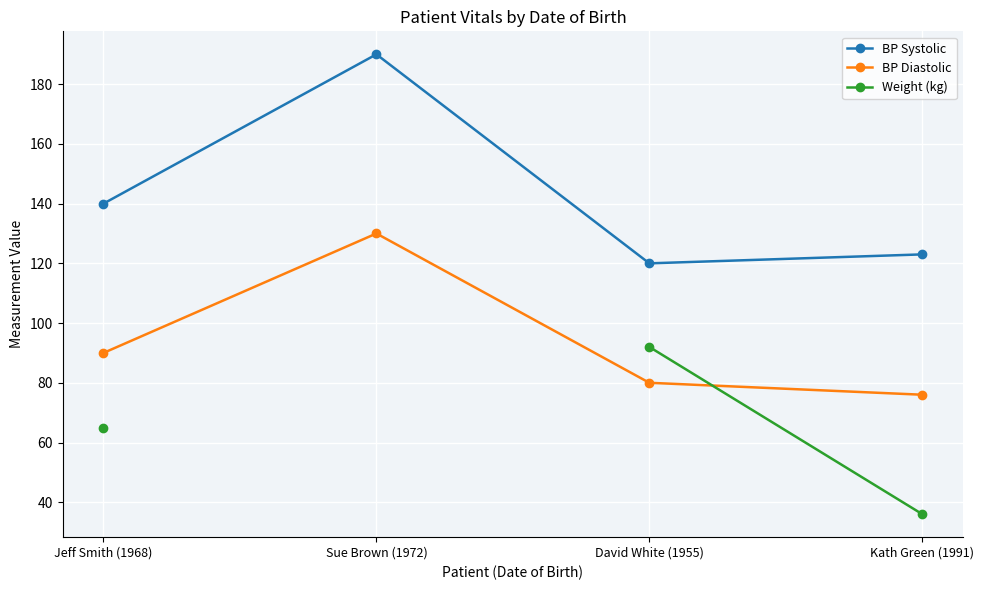

What is the spread (max minus min) of values at Jeff Smith (1968)?

75.0